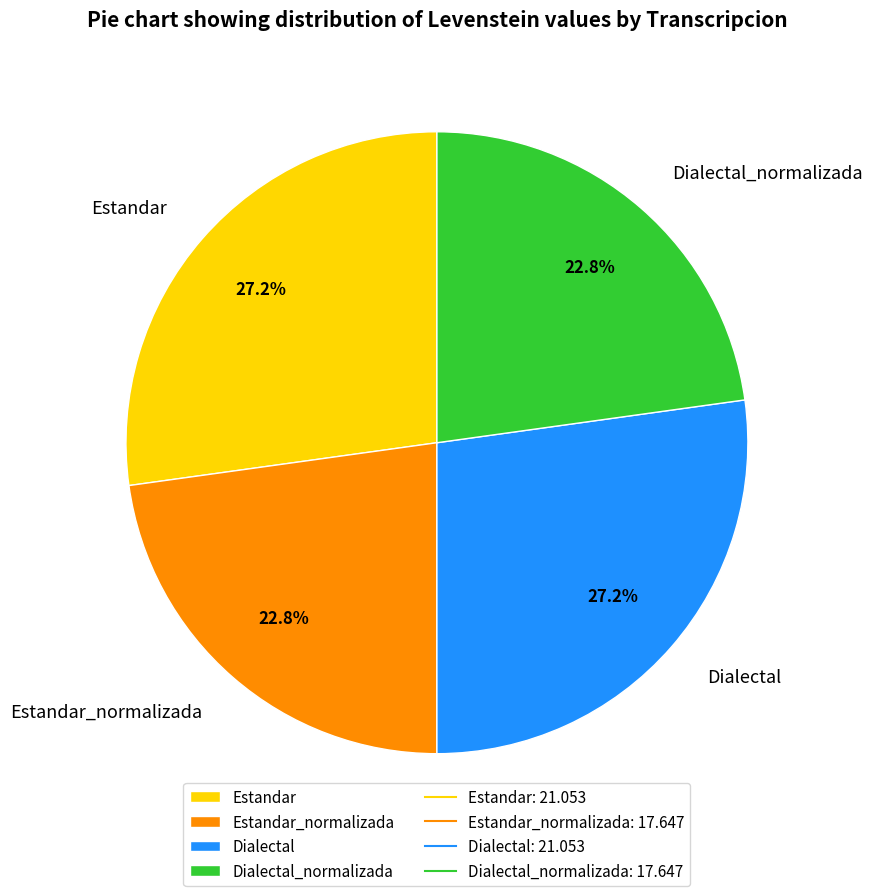

Does Dialectal account for over 50% of the chart?

No